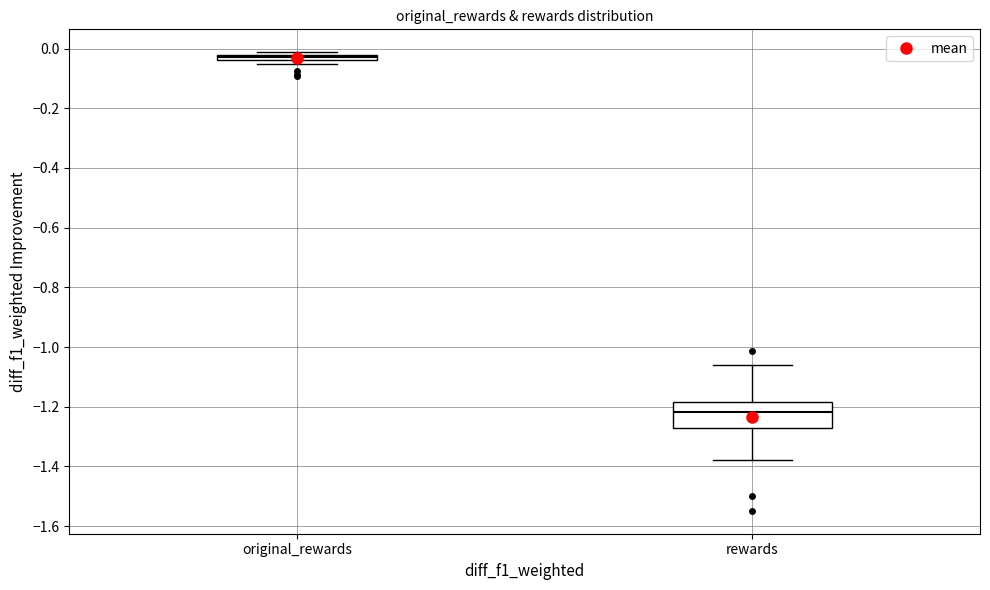

Which box's median line is the lowest?

rewards